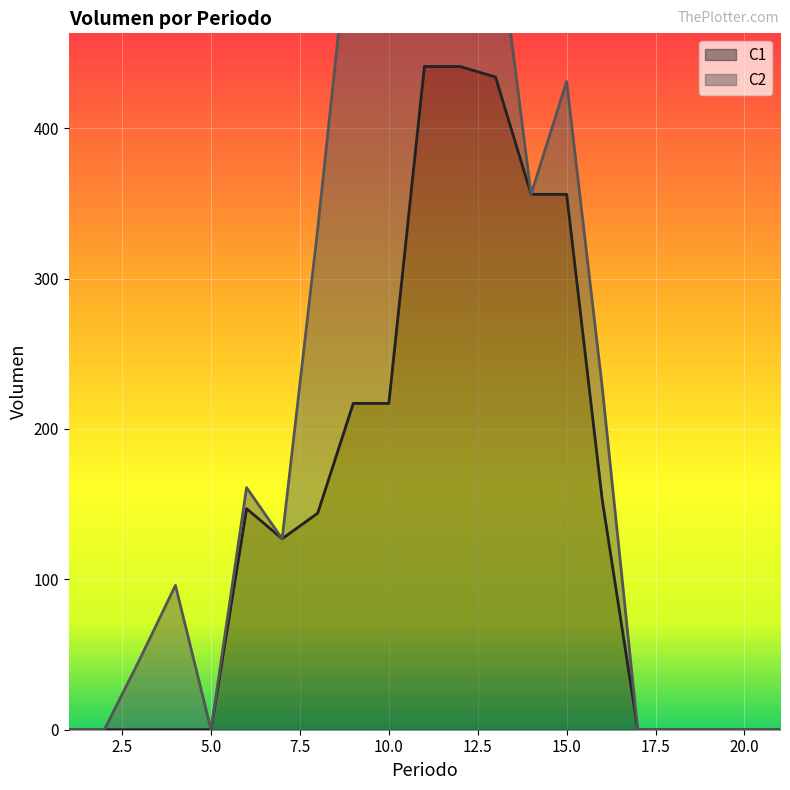

True or false: the data has more than 2 interior local peaks.

False